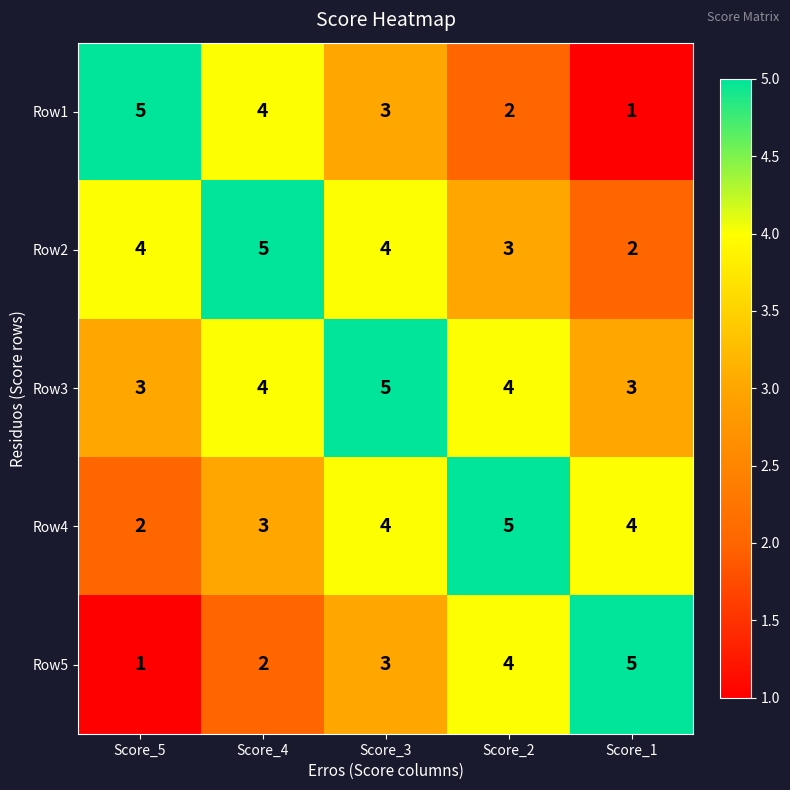

What is the approximate value of Row3 at Score_2?

4